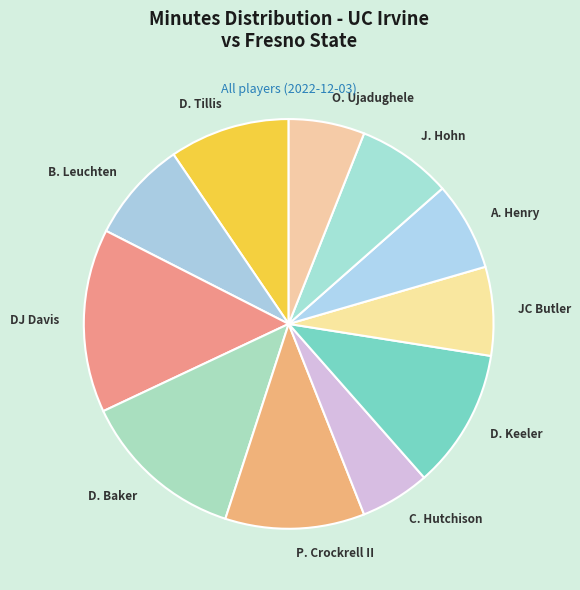

Which category has the biggest portion of the pie?

DJ Davis